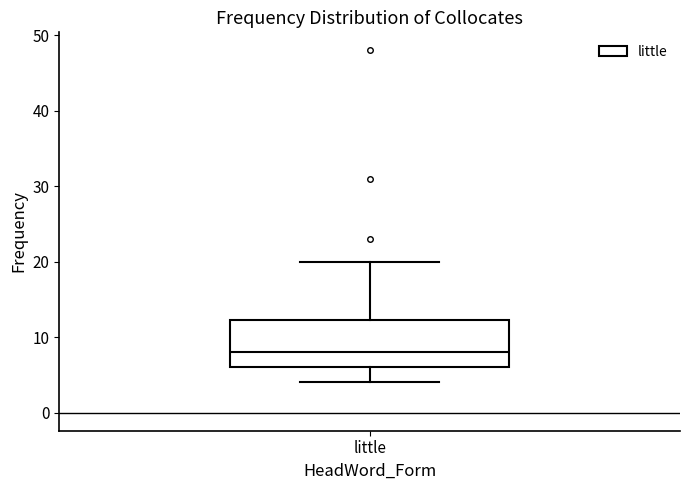

Transcribe this box plot: give where the median line is, the range the box spans, and where the two whiskers end, as read against the y-axis. The values are not printed on the chart, so give them approximately, as read against the axis.

median 8, box 6 to 12, whiskers 4 to 20